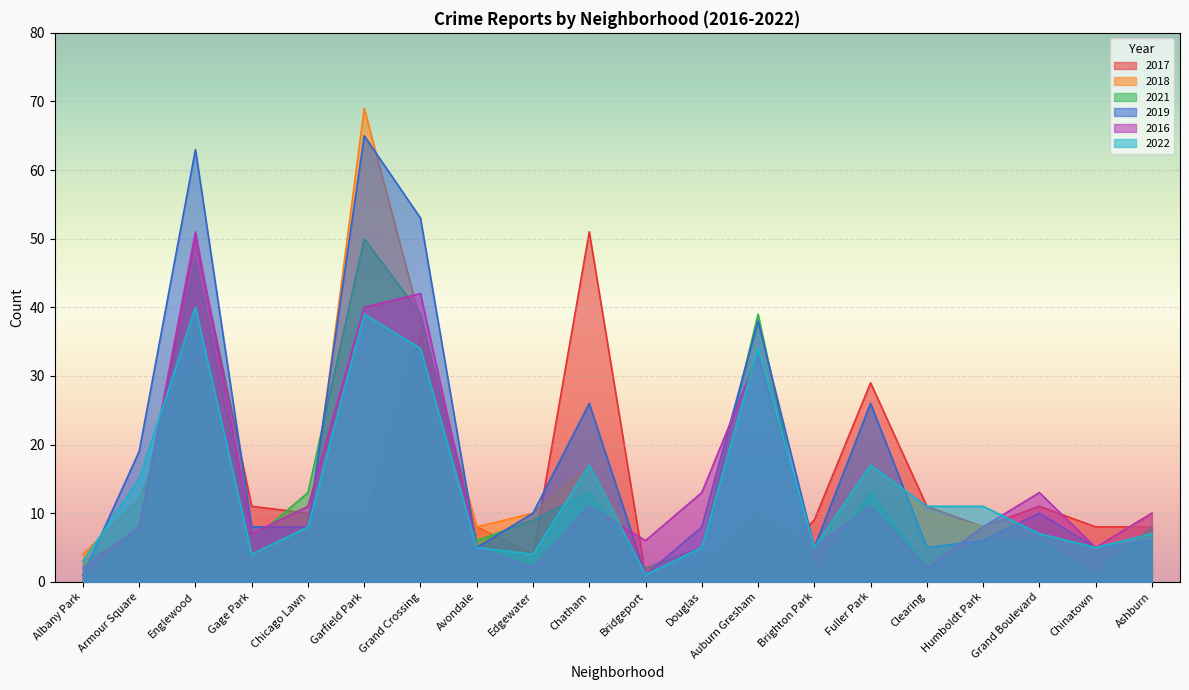

How many data points does each series have?

20